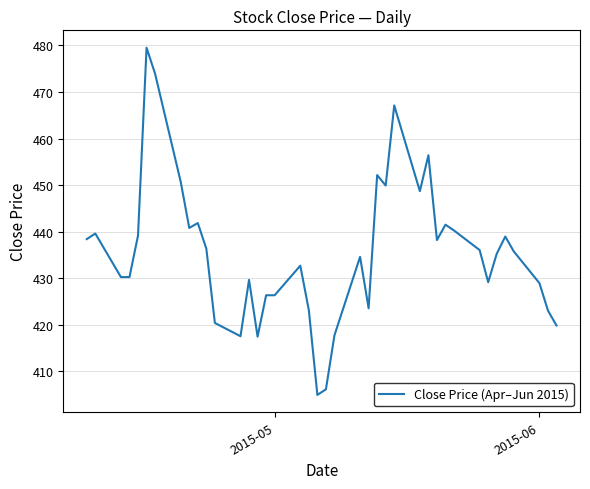

What is the greatest value displayed?

479.5